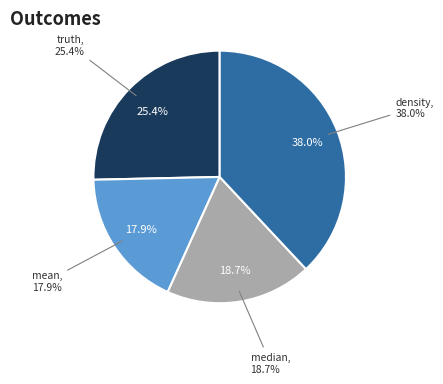

How much of the chart is everything except mean?

82.1%